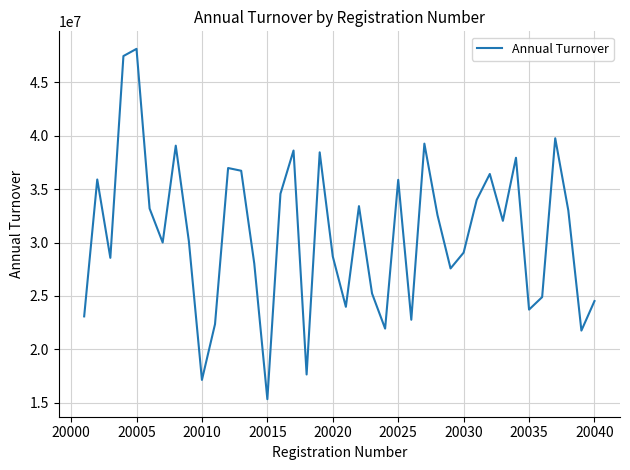

What is the minimum value shown in the chart?

15342244.8